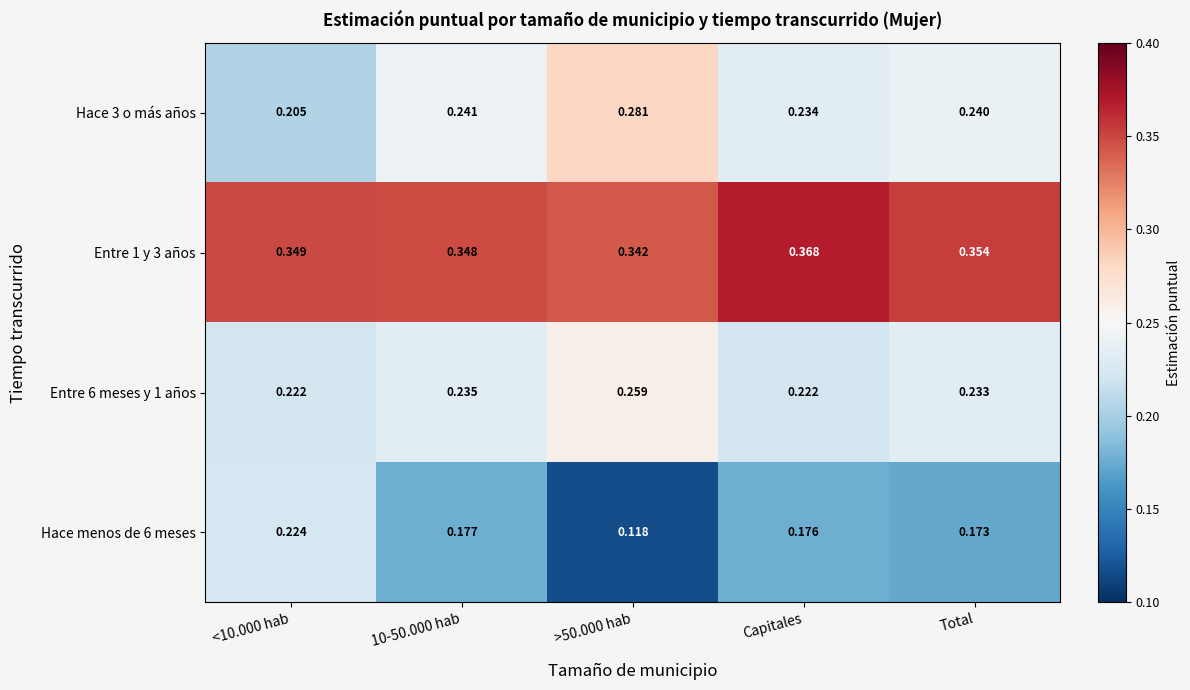

Is the value of Hace 3 o más años at >50.000 hab greater than the value of Hace menos de 6 meses at >50.000 hab?

Yes